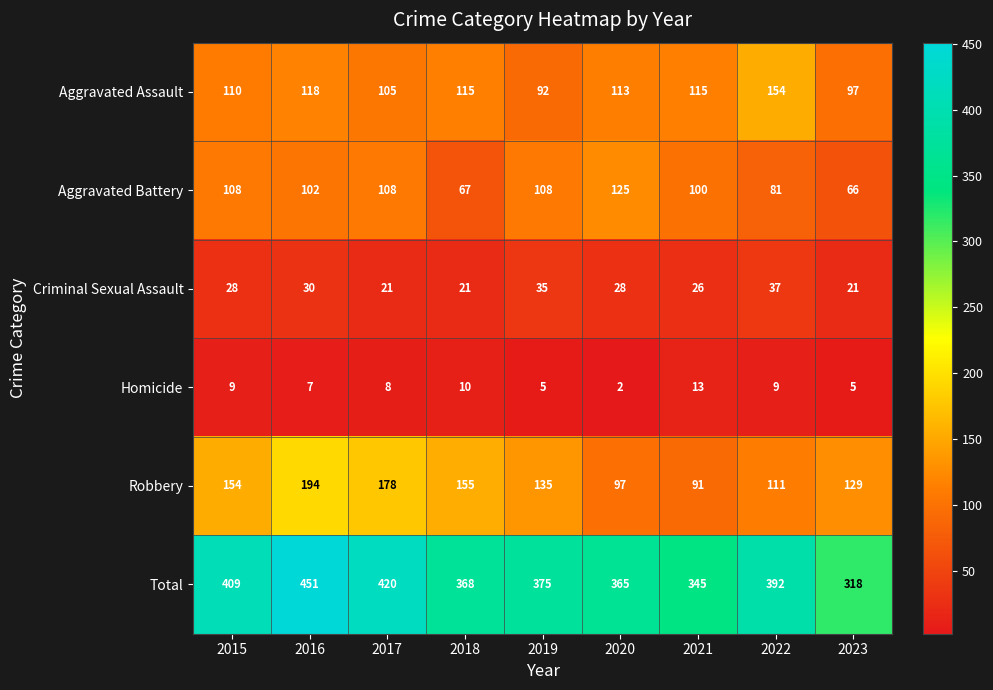

The value of Criminal Sexual Assault at 2023 is 21. True or false?

True